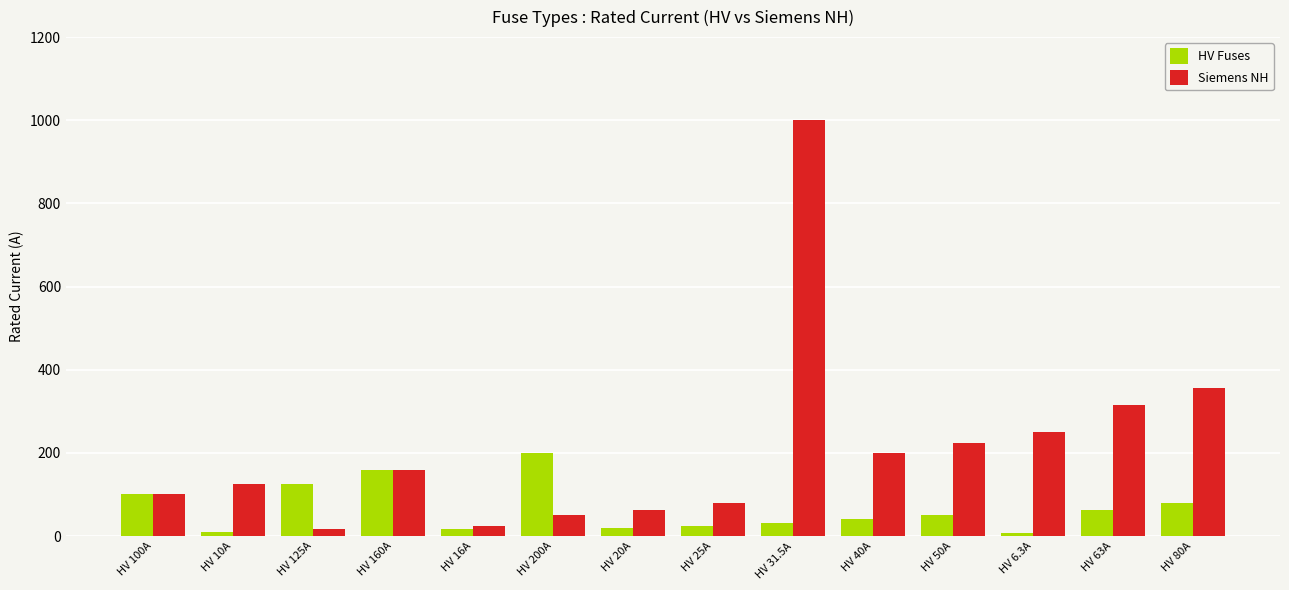

What is the difference between the HV Fuses values at HV 25A and HV 63A?

38.0